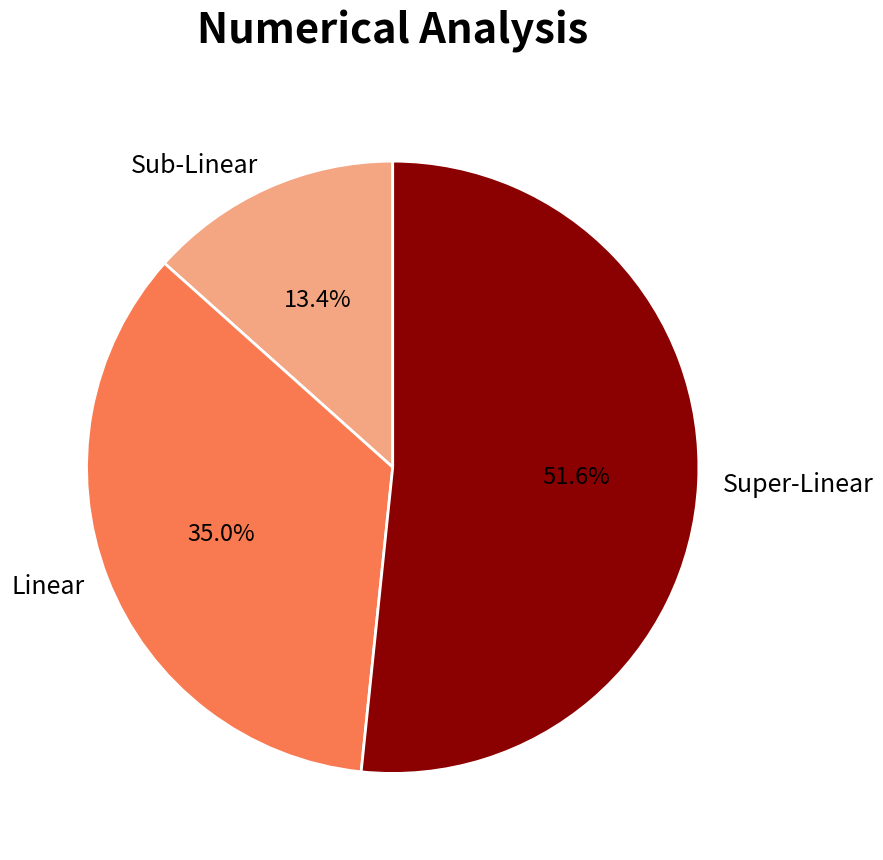

Rank the categories by value from highest to lowest.

Super-Linear, Linear, Sub-Linear